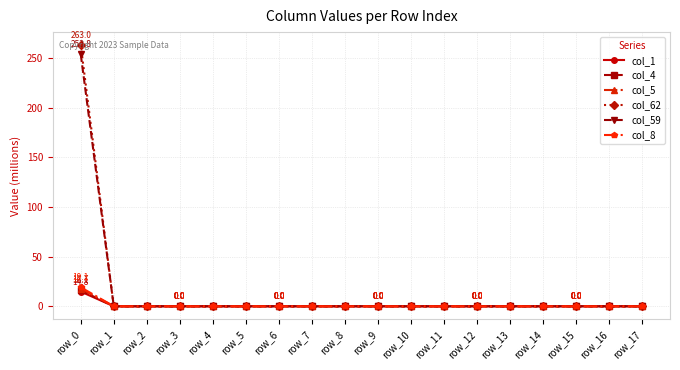

The value of col_4 at row_16 is 0.0. True or false?

True